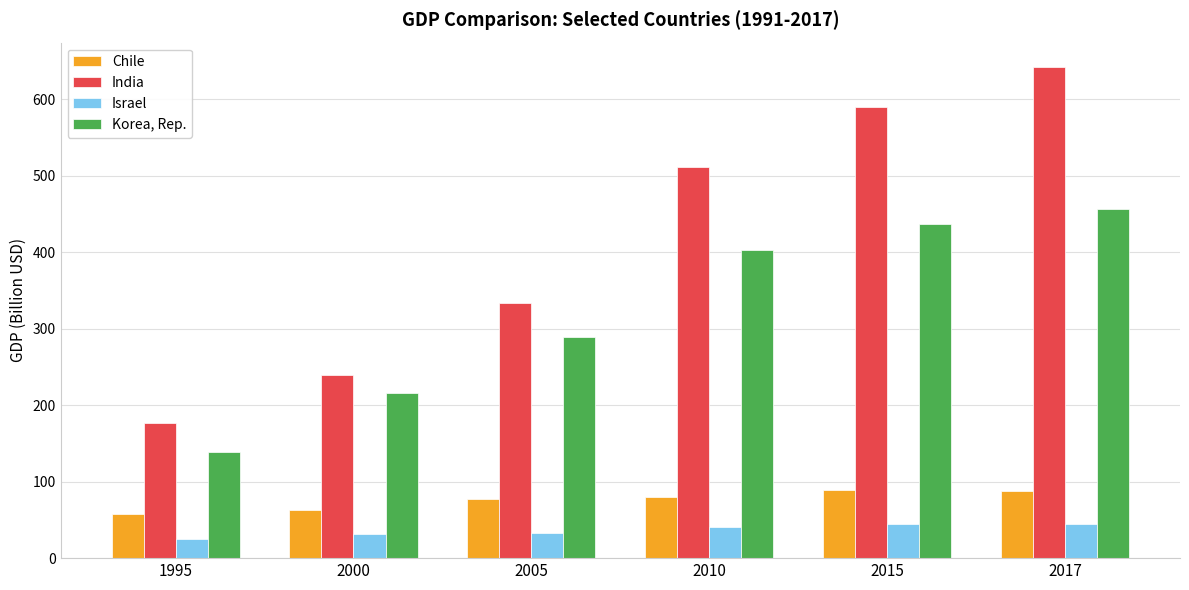

What is the total value across all series at 1995?

398.8